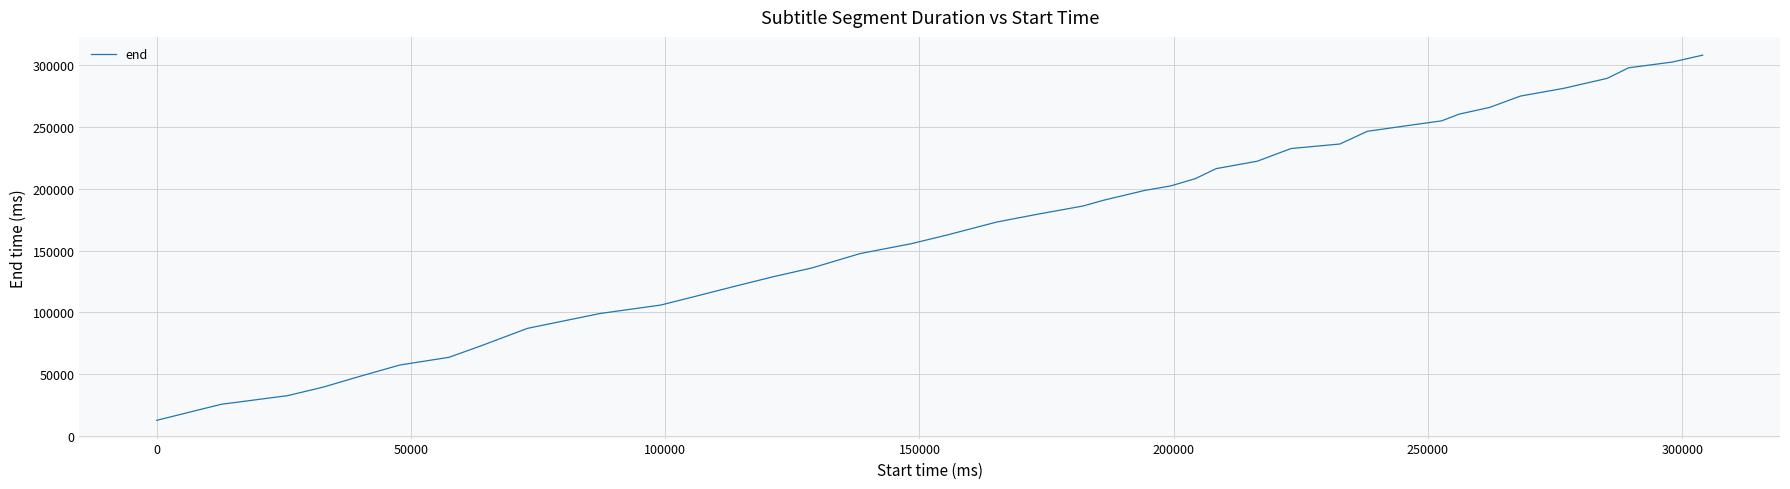

Does the chart display data point markers on the line(s)?

No